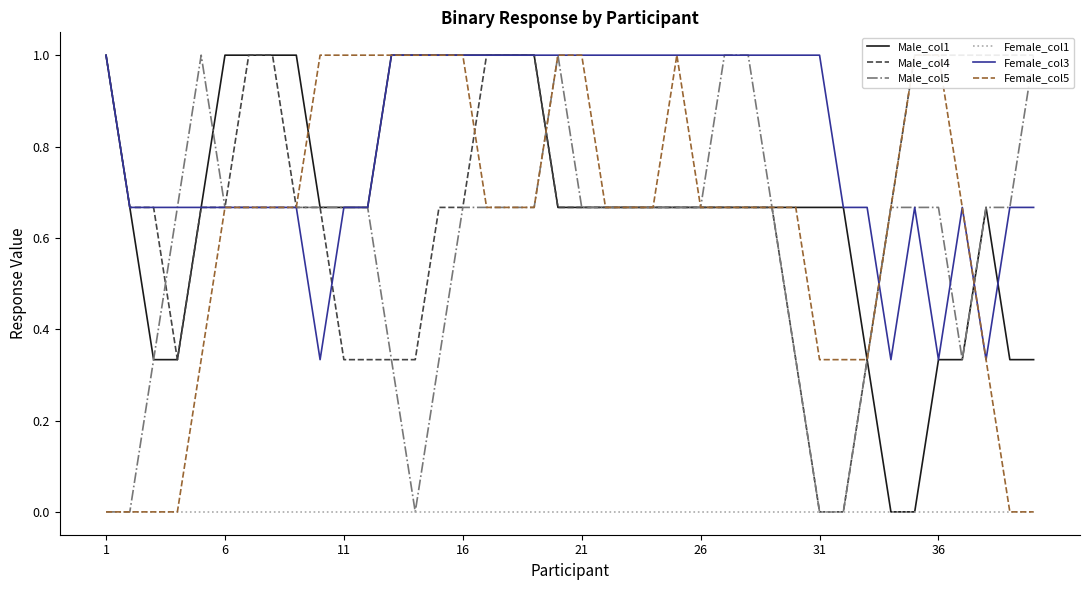

Reading right to left, what are all the values shown in this chart?

Male_col1: 0.3	0.3	0.7	0.3	0.3	0.0	0.0	0.3	0.7	0.7	0.7	0.7	0.7	0.7	0.7	0.7	0.7	0.7	0.7	0.7	0.7	1.0	1.0	1.0	1.0	1.0	1.0	1.0	0.7	0.7	0.7	1.0	1.0	1.0	1.0	0.7	0.3	0.3	0.7	1.0
Male_col4: 1.0	1.0	1.0	1.0	1.0	1.0	0.7	0.3	0.0	0.0	0.3	0.7	0.7	0.7	0.7	0.7	0.7	0.7	0.7	0.7	0.7	1.0	1.0	1.0	0.7	0.7	0.3	0.3	0.3	0.3	0.7	0.7	1.0	1.0	0.7	0.7	0.3	0.7	0.7	1.0
Male_col5: 1.0	0.7	0.7	0.3	0.7	0.7	0.7	0.3	0.0	0.0	0.3	0.7	1.0	1.0	0.7	0.7	0.7	0.7	0.7	0.7	1.0	0.7	0.7	0.7	0.7	0.3	0.0	0.3	0.7	0.7	0.7	0.7	0.7	0.7	0.7	1.0	0.7	0.3	0.0	0.0
Female_col1: 0.0	0.0	0.0	0.0	0.0	0.0	0.0	0.0	0.0	0.0	0.0	0.0	0.0	0.0	0.0	0.0	0.0	0.0	0.0	0.0	0.0	0.0	0.0	0.0	0.0	0.0	0.0	0.0	0.0	0.0	0.0	0.0	0.0	0.0	0.0	0.0	0.0	0.0	0.0	0.0
Female_col3: 0.7	0.7	0.3	0.7	0.3	0.7	0.3	0.7	0.7	1.0	1.0	1.0	1.0	1.0	1.0	1.0	1.0	1.0	1.0	1.0	1.0	1.0	1.0	1.0	1.0	1.0	1.0	1.0	0.7	0.7	0.3	0.7	0.7	0.7	0.7	0.7	0.7	0.7	0.7	1.0
Female_col5: 0.0	0.0	0.3	0.7	1.0	1.0	0.7	0.3	0.3	0.3	0.7	0.7	0.7	0.7	0.7	1.0	0.7	0.7	0.7	1.0	1.0	0.7	0.7	0.7	1.0	1.0	1.0	1.0	1.0	1.0	1.0	0.7	0.7	0.7	0.7	0.3	0.0	0.0	0.0	0.0